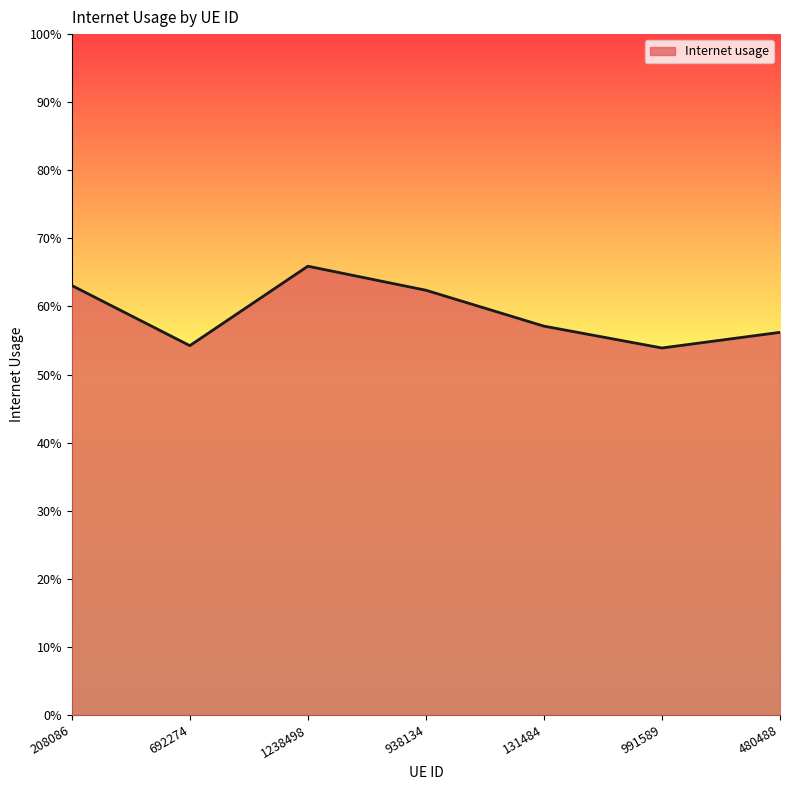

Reading left to right, what are all the values shown in this chart?

0.6	0.5	0.7	0.6	0.6	0.5	0.6